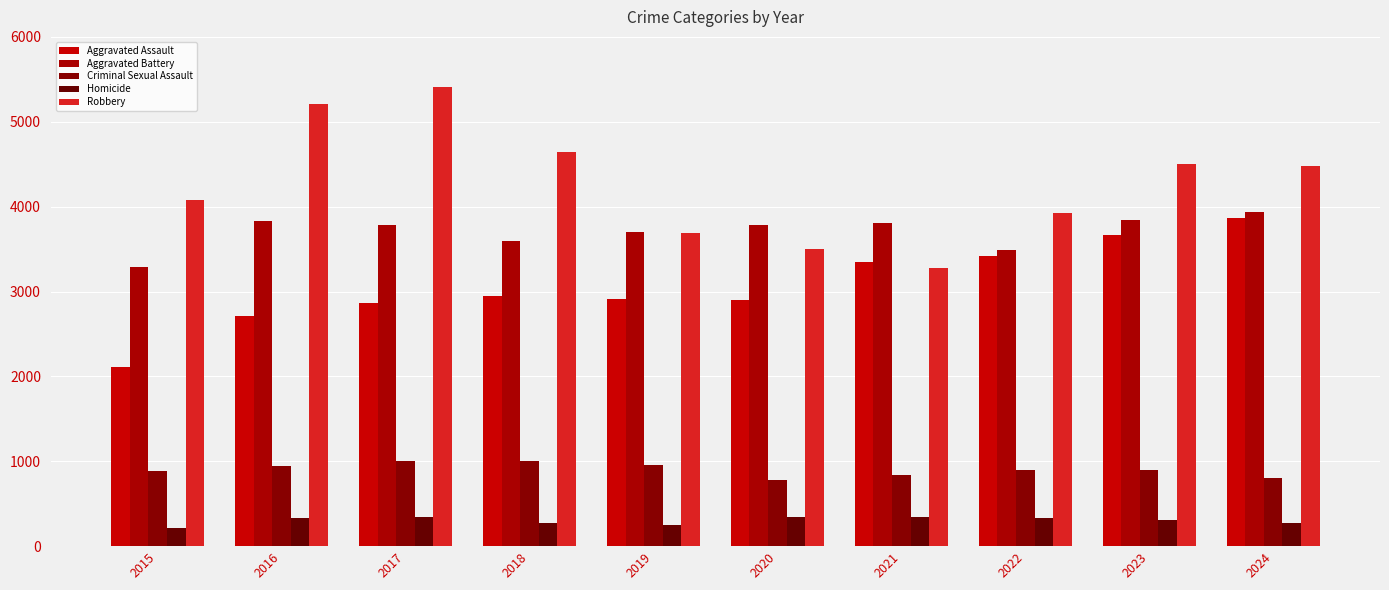

How many distinct data groups are displayed?

5